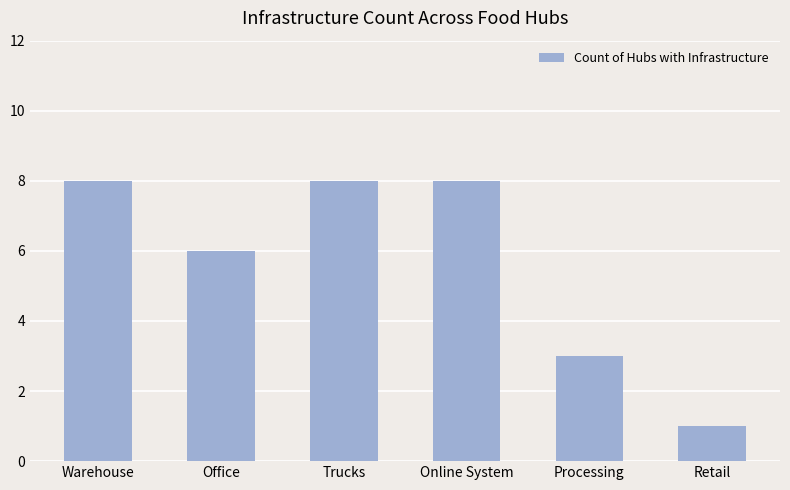

What is the label of the 2nd bar from the left?

Office